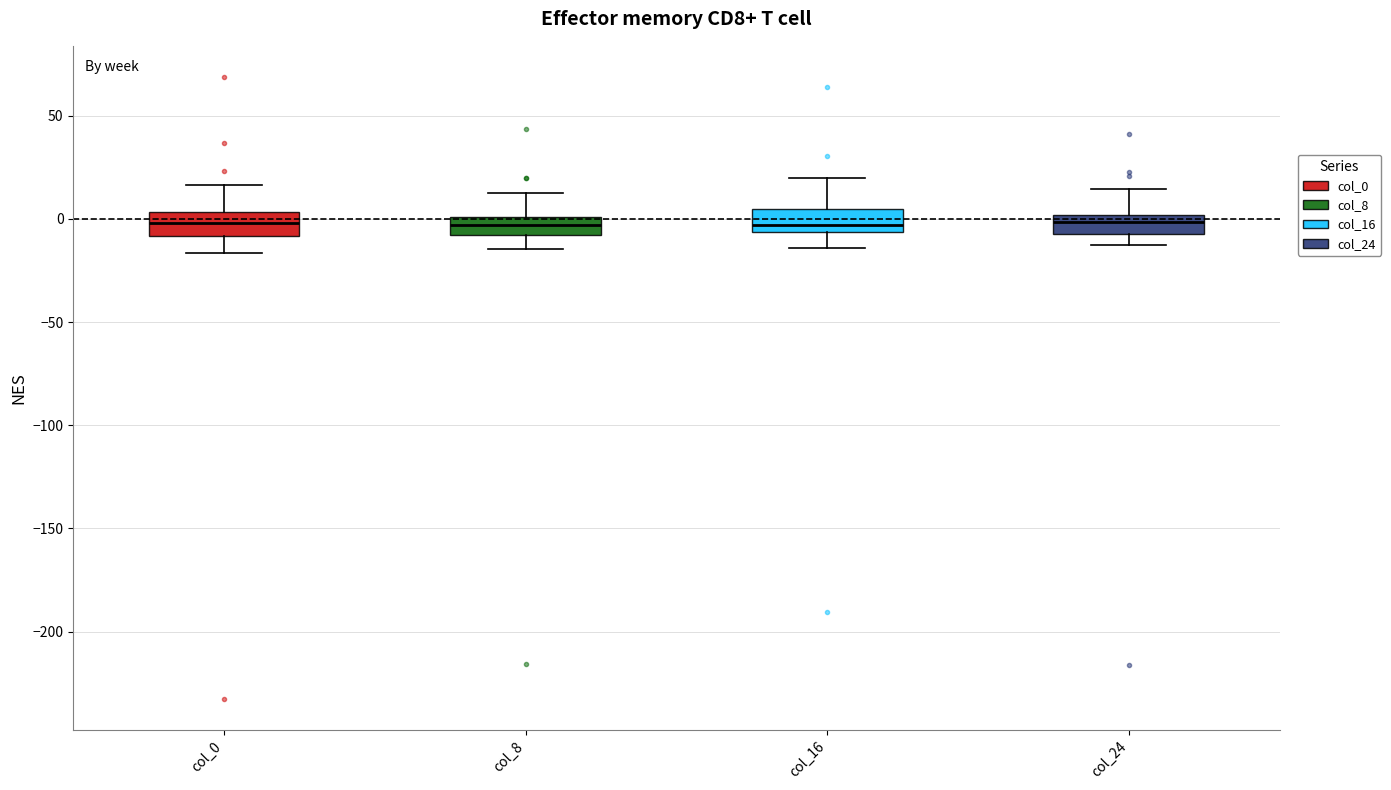

Reading left to right, transcribe this box plot: for each box, give where its median line is, the range the box spans, and where its two whiskers end, as read against the y-axis. The values are not printed on the chart, so give them approximately, as read against the axis.

col_0: median 0, box -10 to 5, whiskers -15 to 15
col_8: median -5, box -10 to 0, whiskers -15 to 10
col_16: median -5 (just above the box's lower edge), box -5 to 5, whiskers -15 to 20
col_24: median 0 (inside the box), box -5 to 0, whiskers -15 to 15